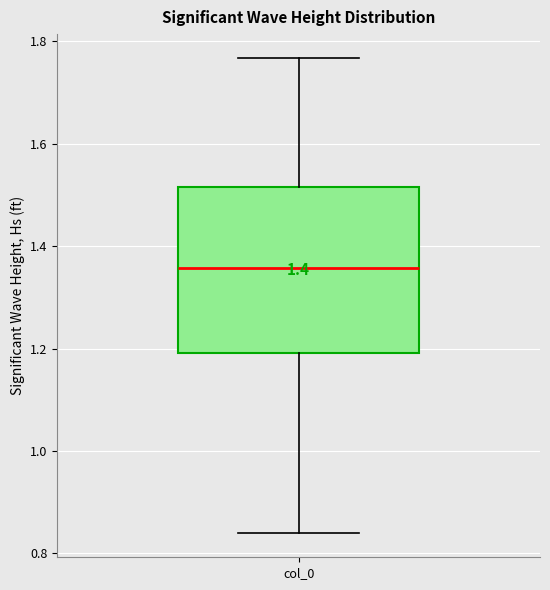

Where does the lower whisker of the box for col_0 end on the y-axis? The values are not printed on the chart, so give them approximately, as read against the axis.

0.84